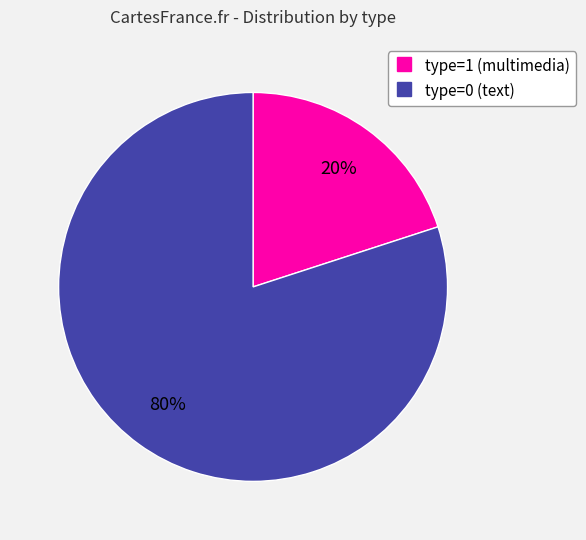

To the nearest percent, what is the average slice percentage?

50%